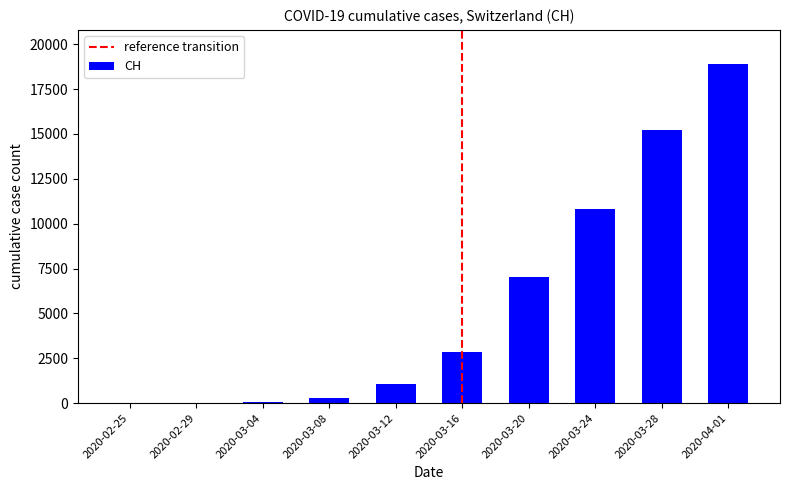

What is the change in value from 2020-03-24 to 2020-04-01?

+8077